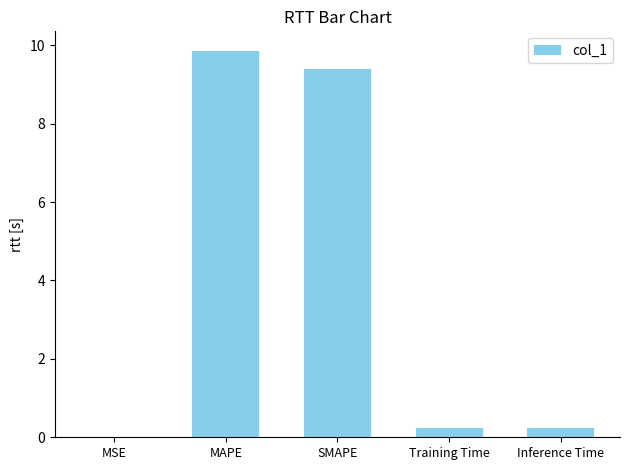

Are the bars horizontal?

No